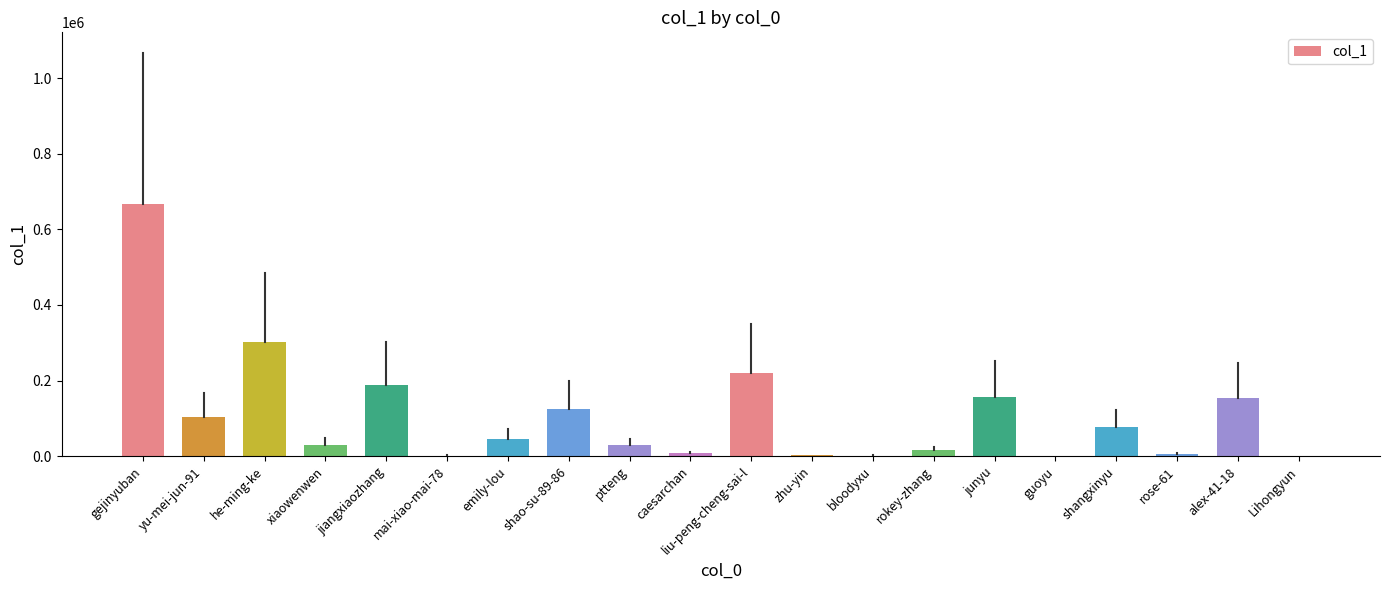

Between rose-61 and shangxinyu, which is larger?

shangxinyu